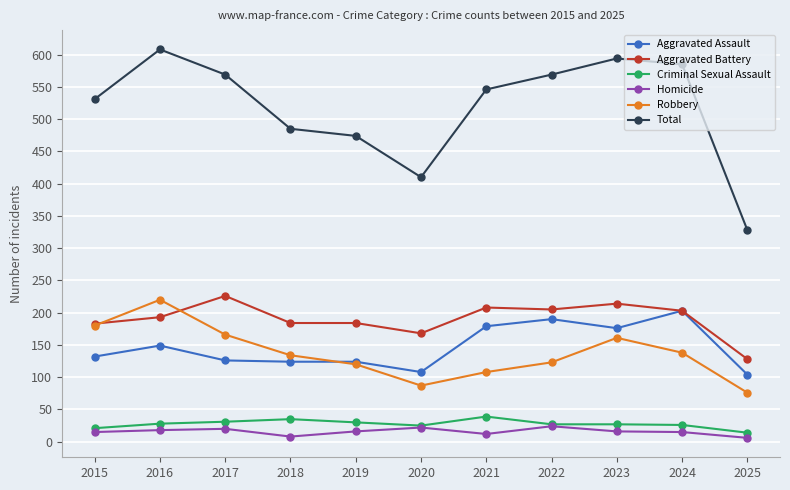

How many interior local valleys does the Robbery series have?

1